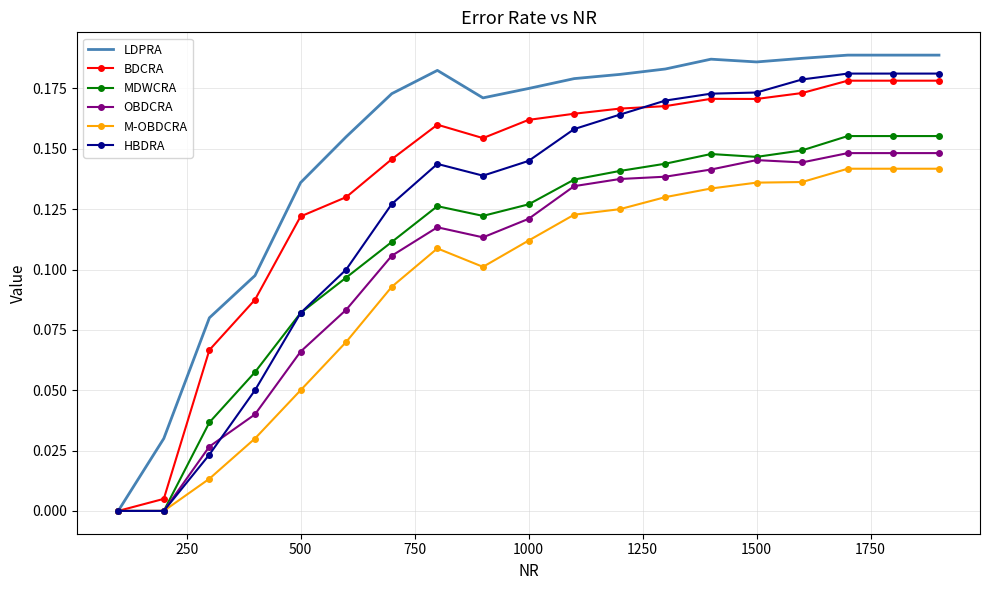

Which series has the largest total across all categories?

LDPRA